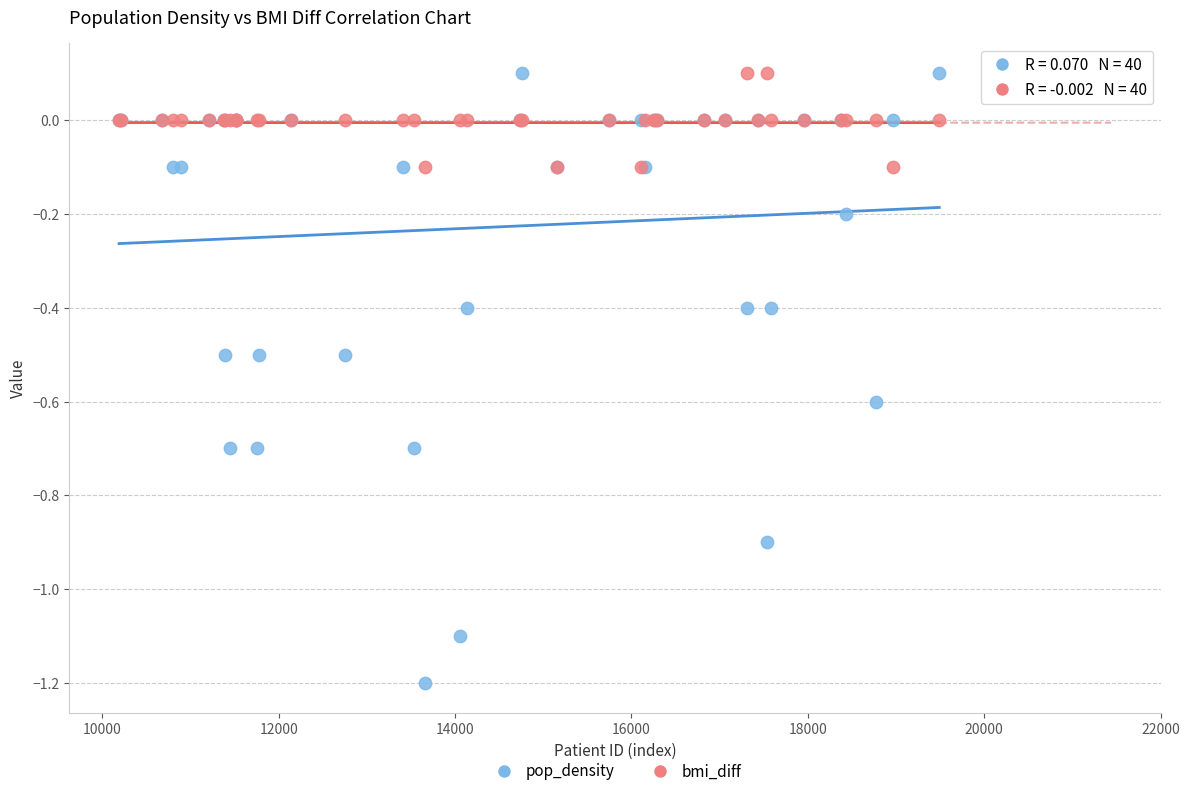

Which series contains the lowest Y value?

pop_density